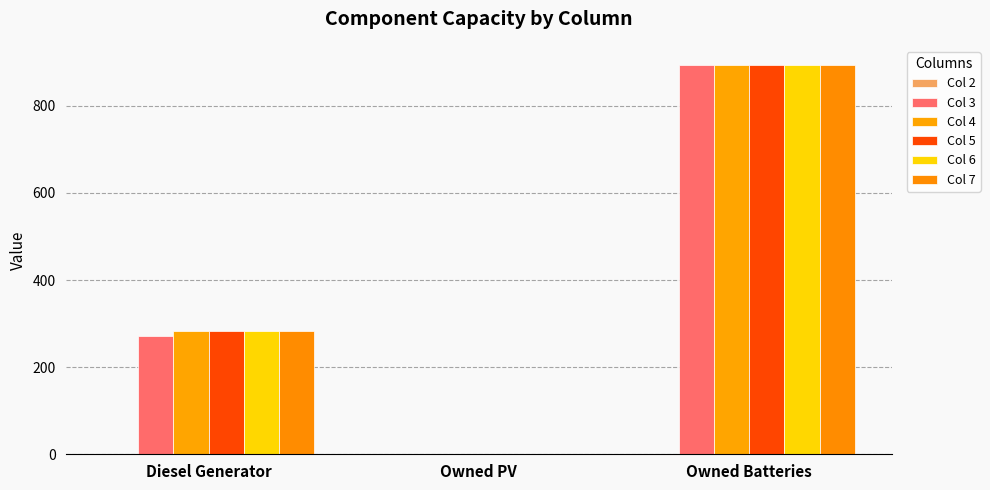

Reading left to right, transcribe all the data shown in this chart.

Col 2: Diesel Generator=0.0	Owned PV=0.0	Owned Batteries=0.0
Col 3: Diesel Generator=271.0	Owned PV=0.0	Owned Batteries=893.0
Col 4: Diesel Generator=284.0	Owned PV=0.0	Owned Batteries=893.0
Col 5: Diesel Generator=284.0	Owned PV=0.0	Owned Batteries=893.0
Col 6: Diesel Generator=284.0	Owned PV=0.0	Owned Batteries=893.0
Col 7: Diesel Generator=284.0	Owned PV=0.0	Owned Batteries=893.0